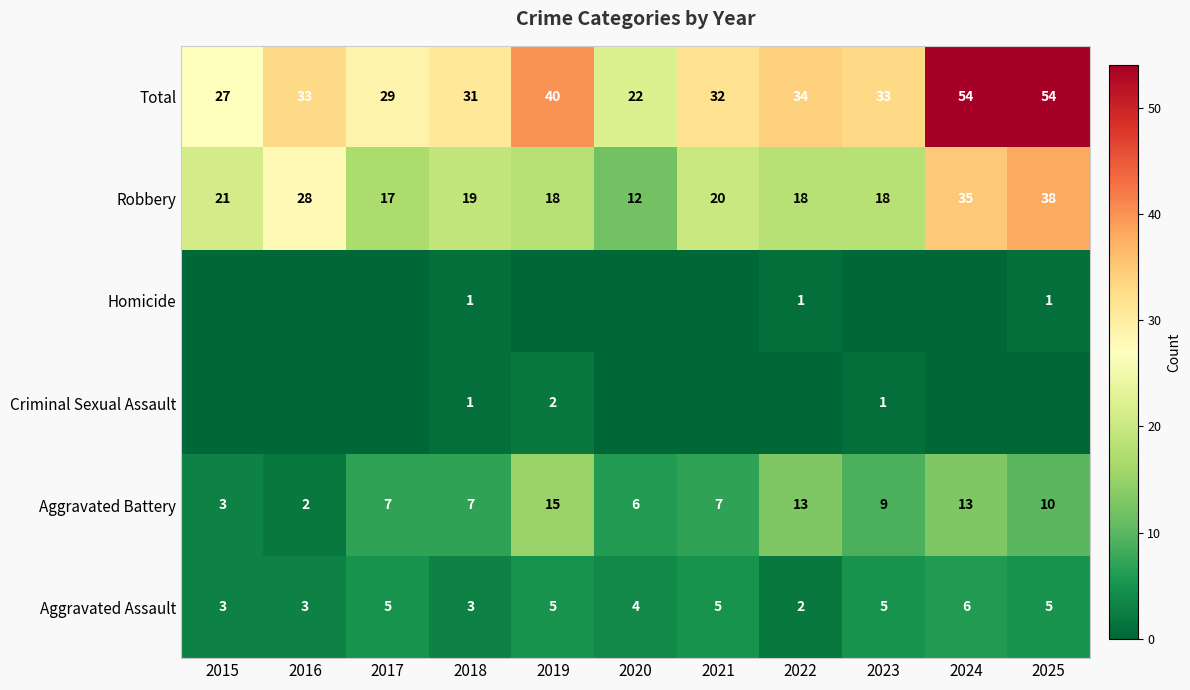

What is the sum of the Robbery values at 2020 and 2017?

29